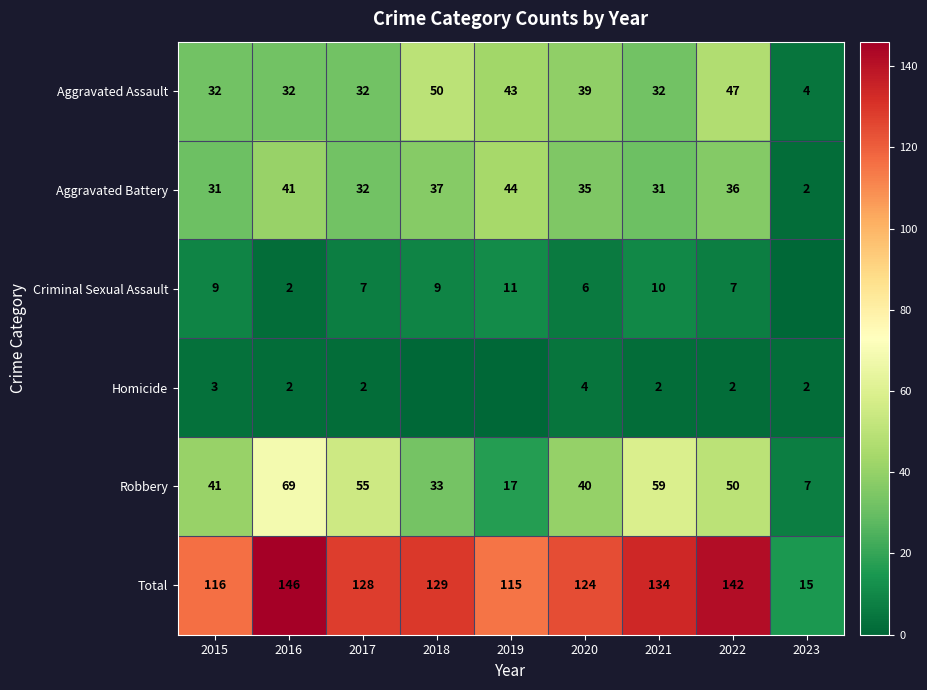

What is the sum of the Aggravated Battery values at 2018 and 2023?

39